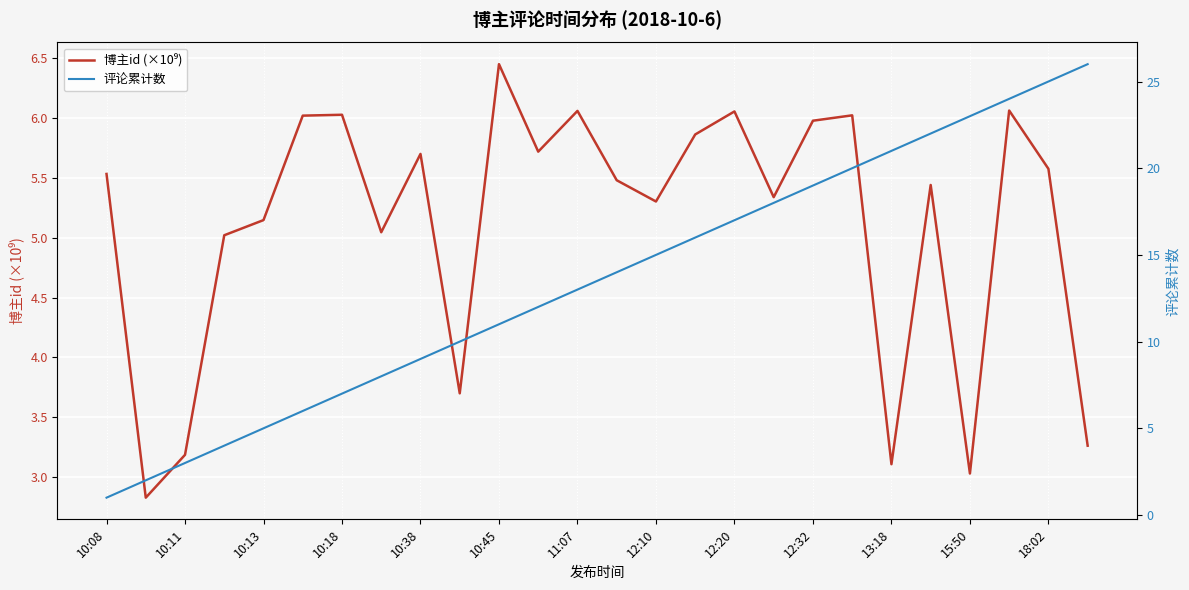

Is the value of 博主id (×10⁹) at 12:20 greater than the value of 评论累计数 at 15:50?

No